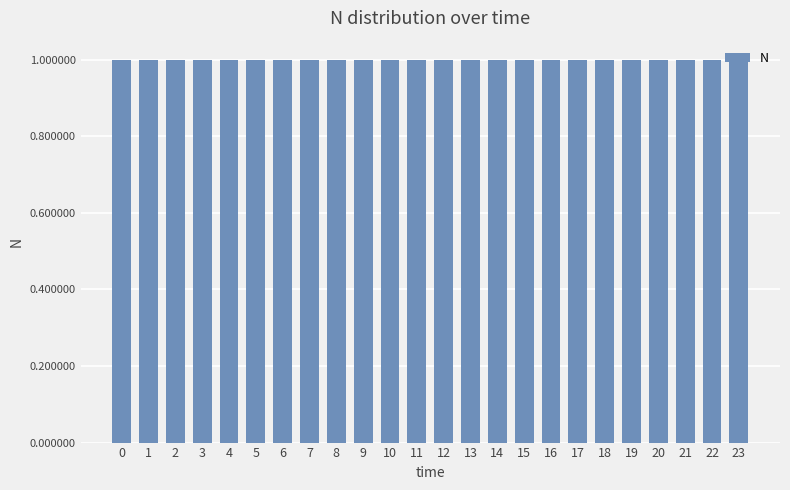

Does the chart contain any negative values?

No